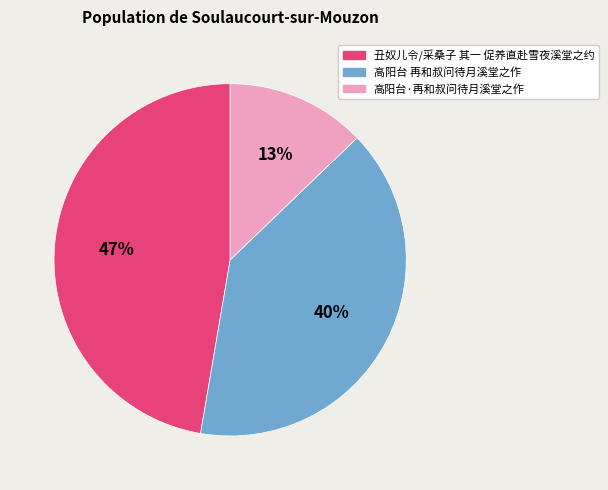

Is it true that 丑奴儿令/采桑子 其一 促养直赴雪夜溪堂之约 is 56% of the pie?

False